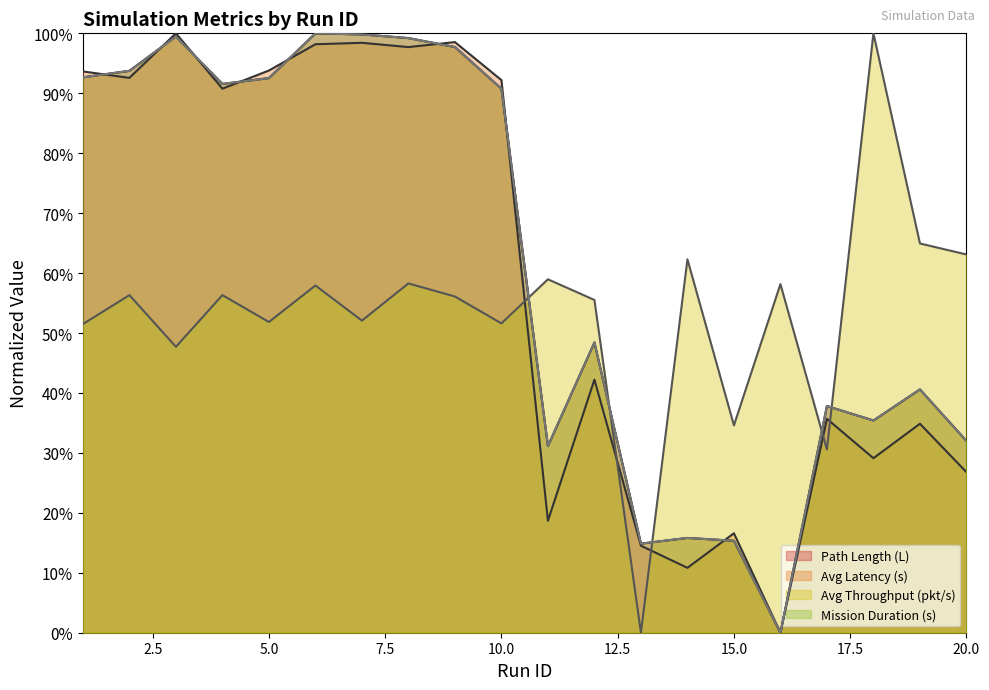

What is the difference between the second highest and minimum values in the Mission Duration (s) series?

1.0